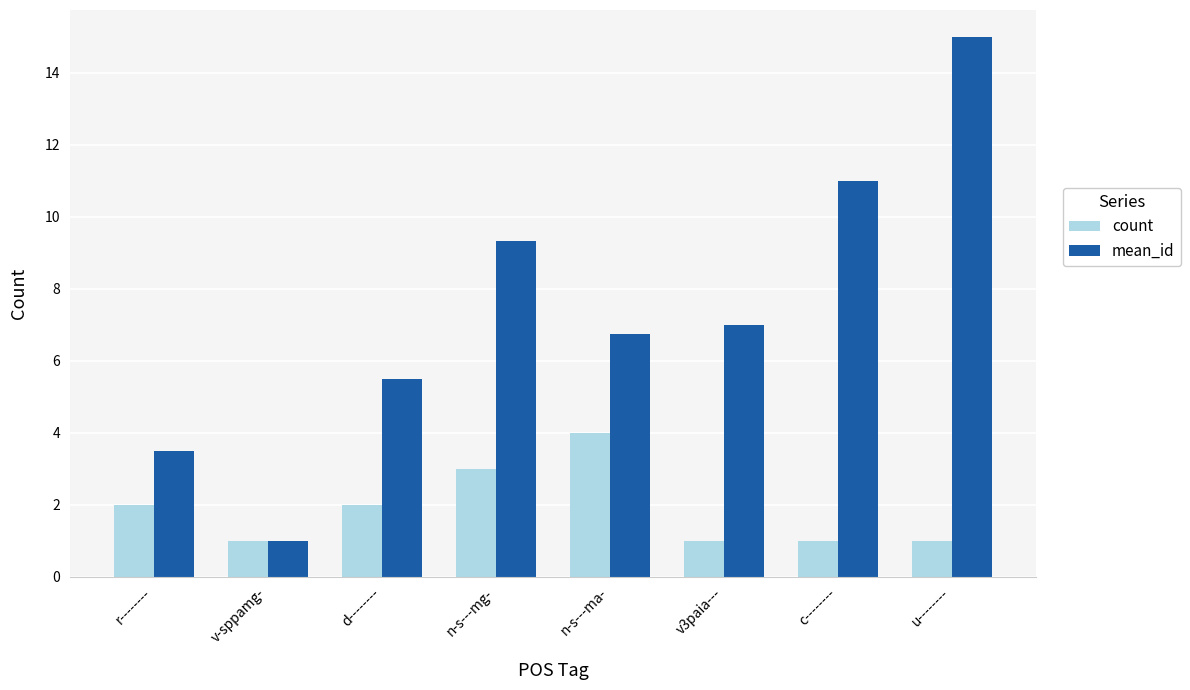

Count the count values in the range 1 to 3.

7